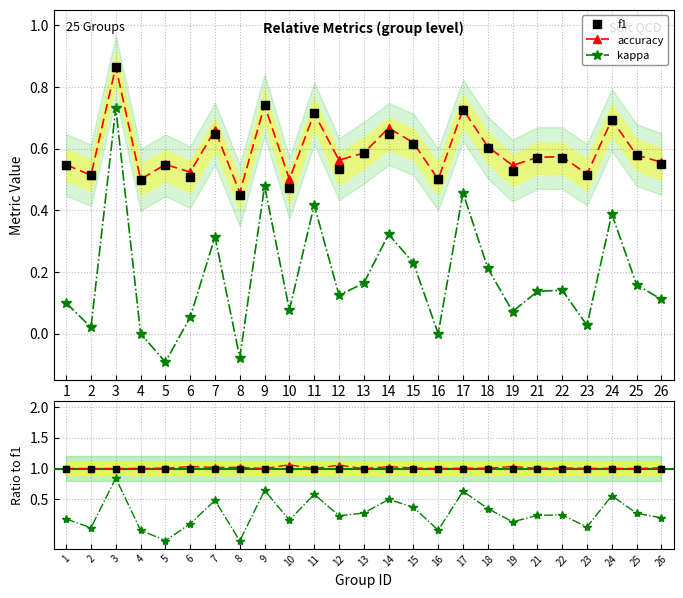

At how many categories does at least one series exceed 0?

25